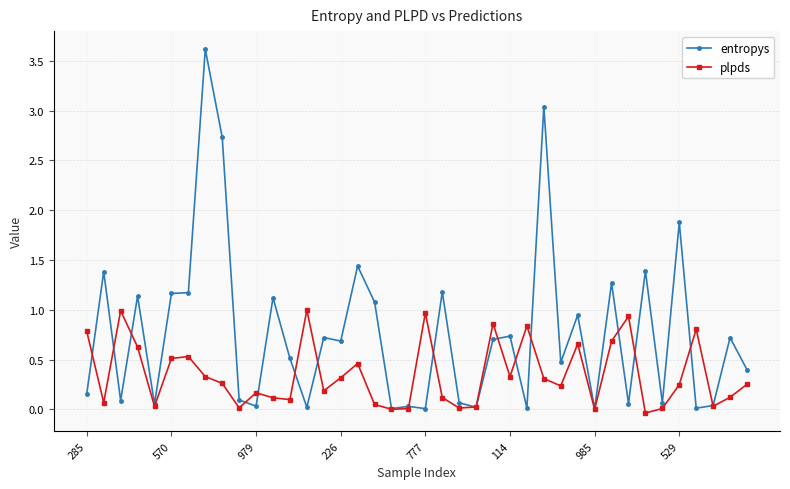

What is the maximum value for plpds?

1.0